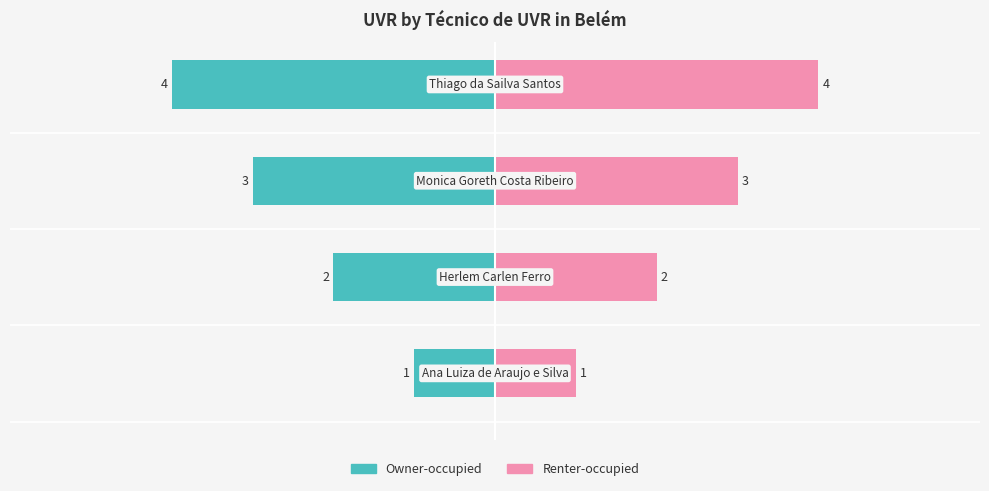

Reading left to right, extract all data points from this chart.

Owner-occupied: −6=-1	−4=-2	−2=-3	0=-4
Renter-occupied: −6=1	−4=2	−2=3	0=4